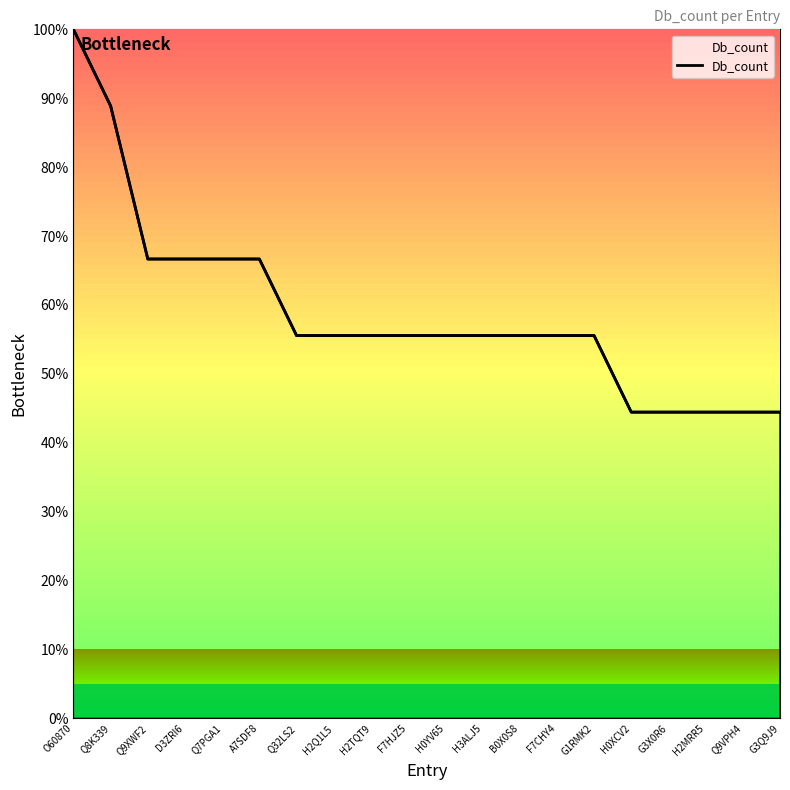

Between G3X0R6 and H0YV65, which is larger?

H0YV65